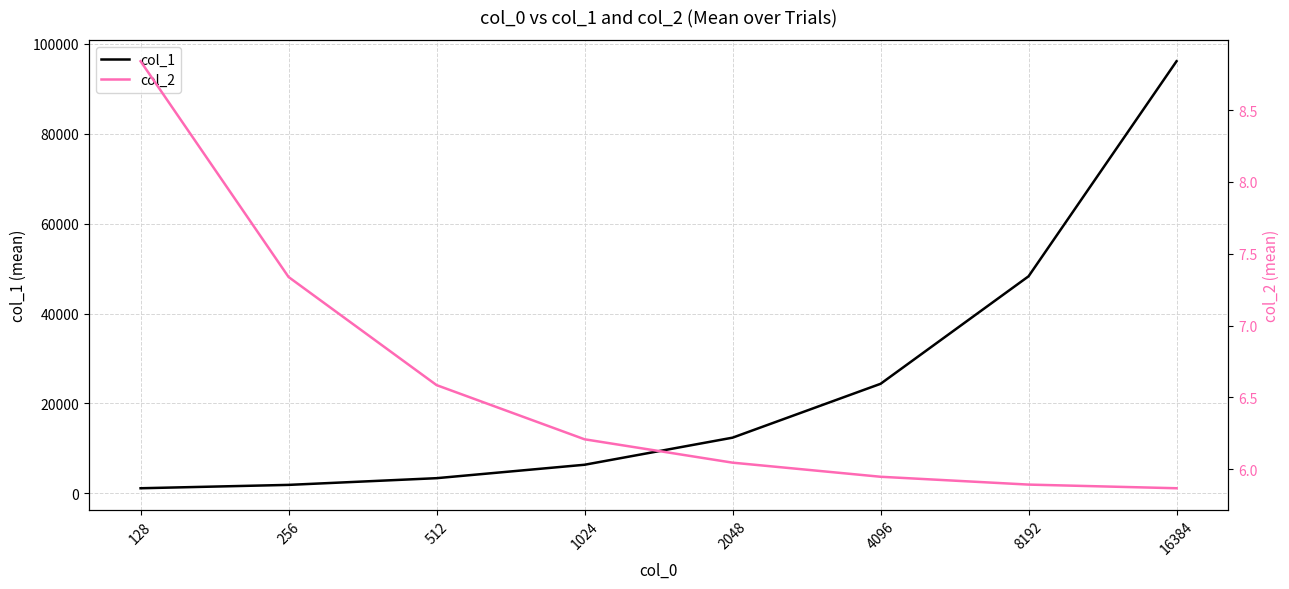

Which category has the highest value in the col_2 series?

128